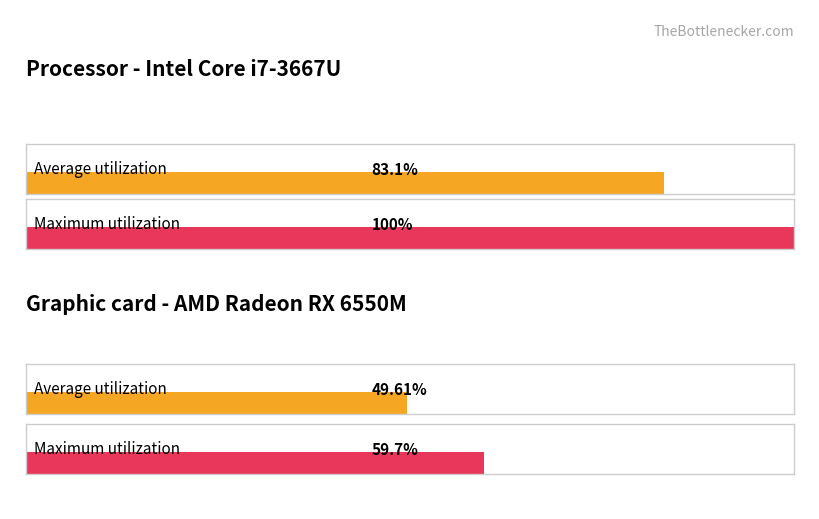

Which series has the widest spread of values?

Maximum utilization